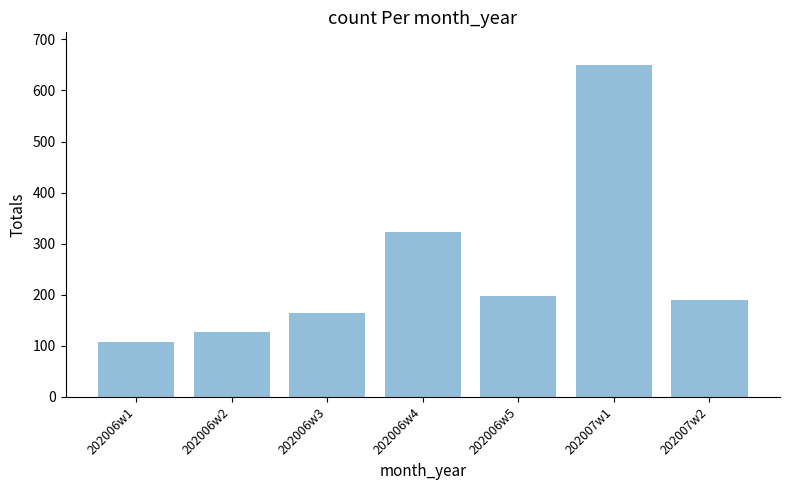

How many data points are less than 190?

3